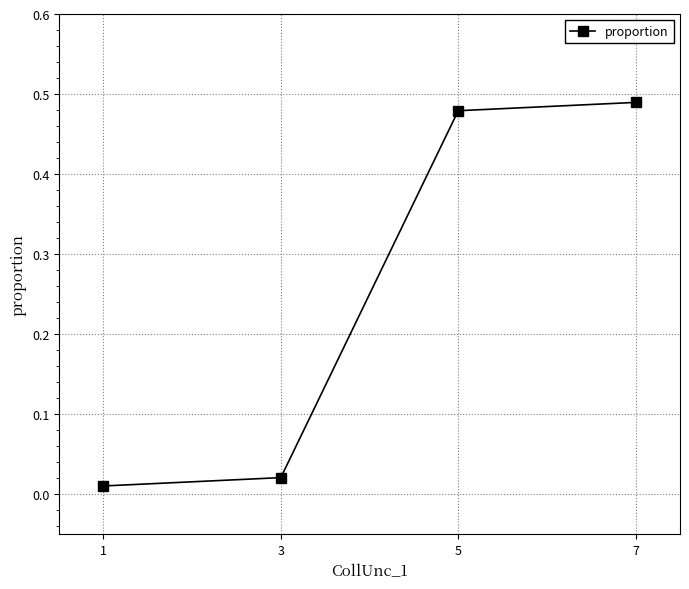

Reading right to left, extract all data points from this chart.

1=0.0	3=0.0	5=0.5	7=0.5